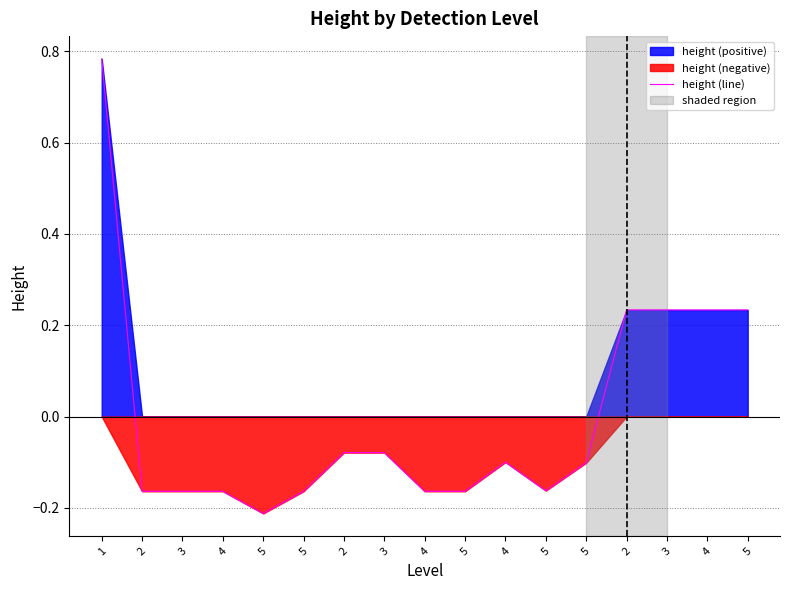

How many categories are shown in the chart?

17